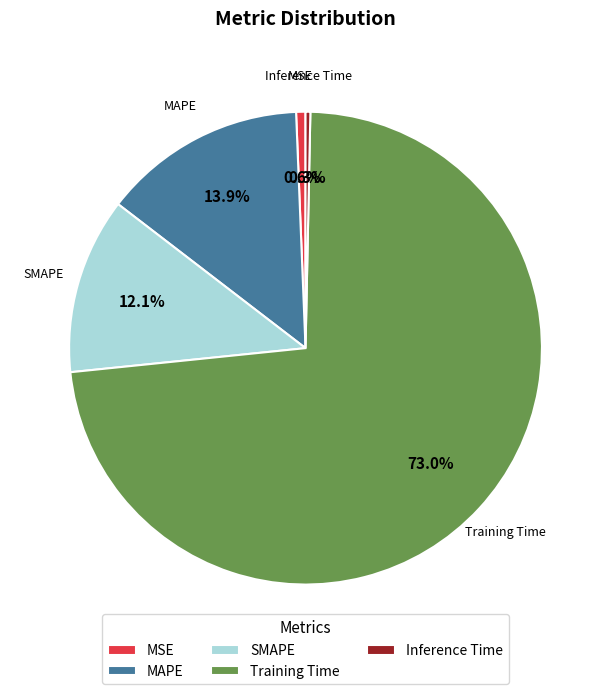

Is there any slice that represents more than half of the pie?

Yes